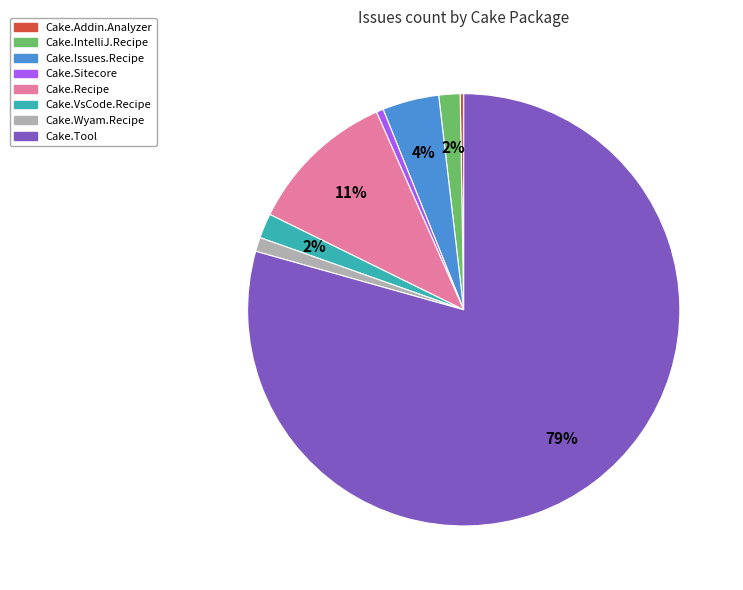

To the nearest percent, what percentage of the pie is Cake.Recipe?

11%